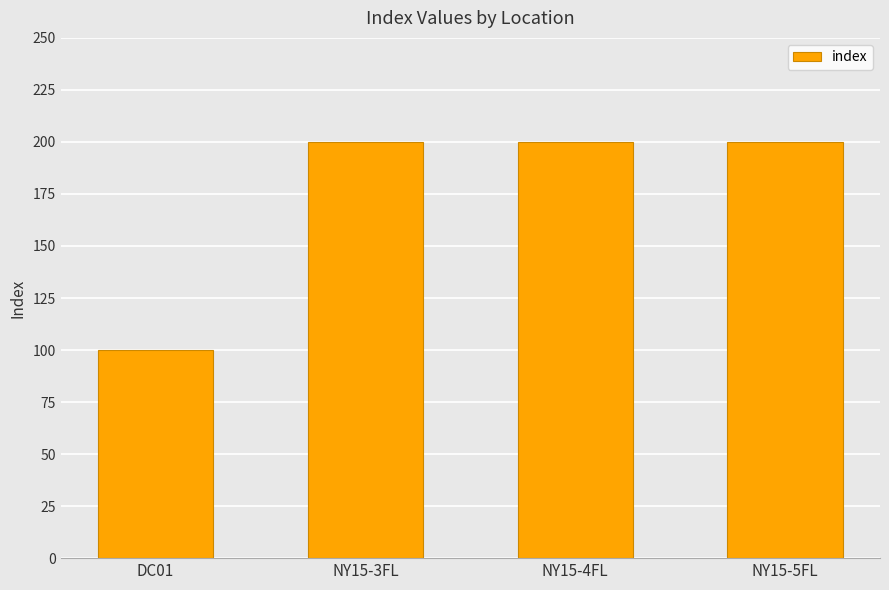

What is the difference between the maximum and minimum values?

100